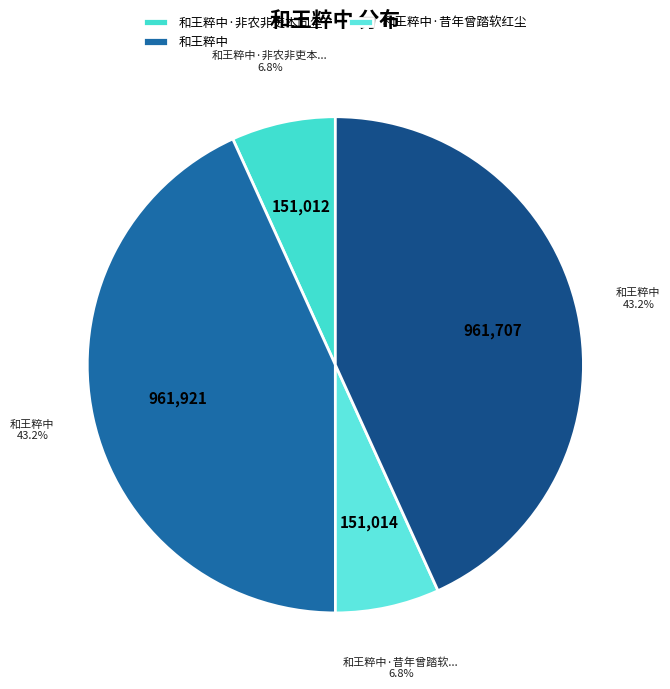

To the nearest percent, what is the average slice percentage?

25%